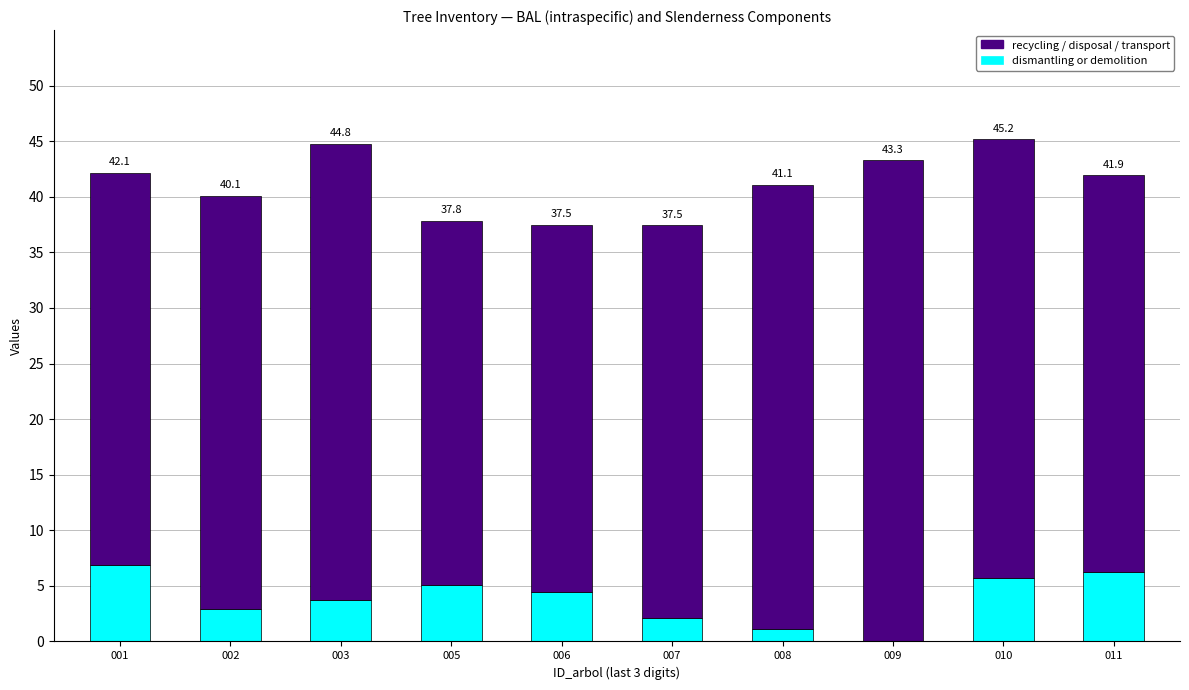

Which series has the widest spread of values?

recycling / disposal / transport